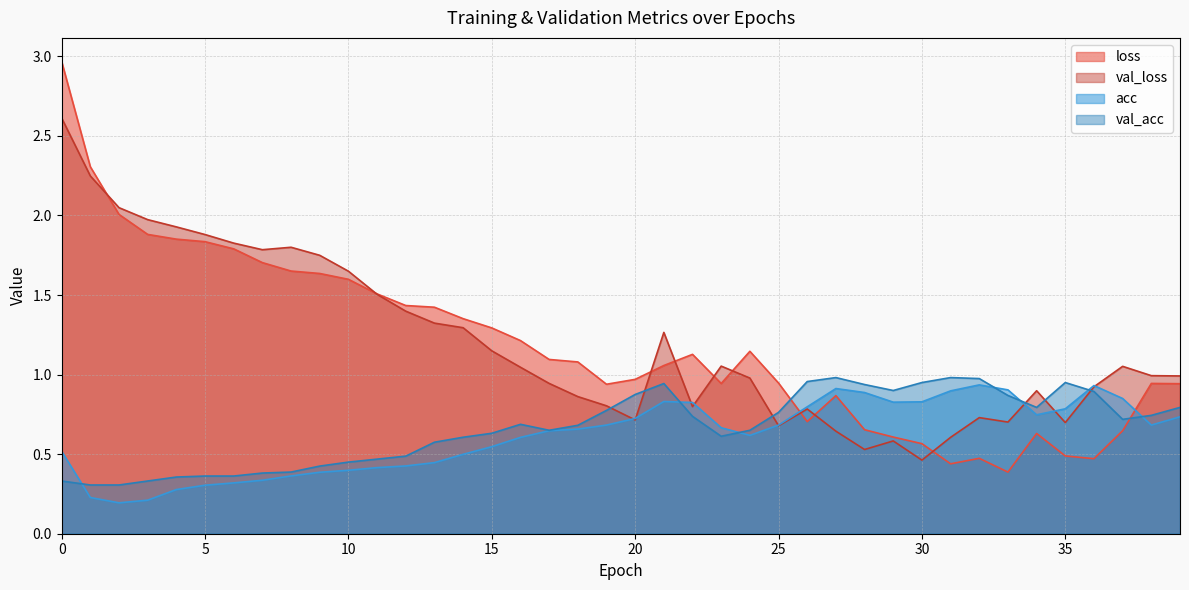

What is the difference between the maximum and minimum values in the loss series?

2.6